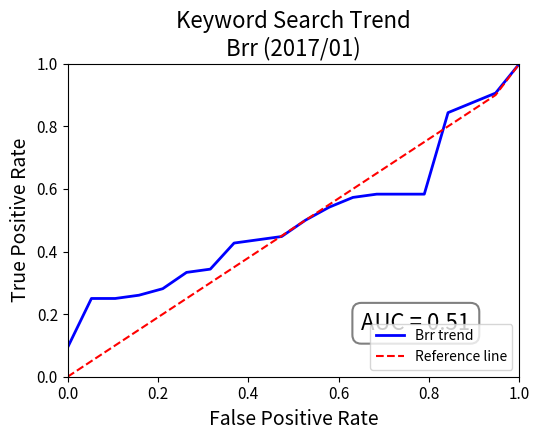

What is the highest value of the Reference line series?

1.0